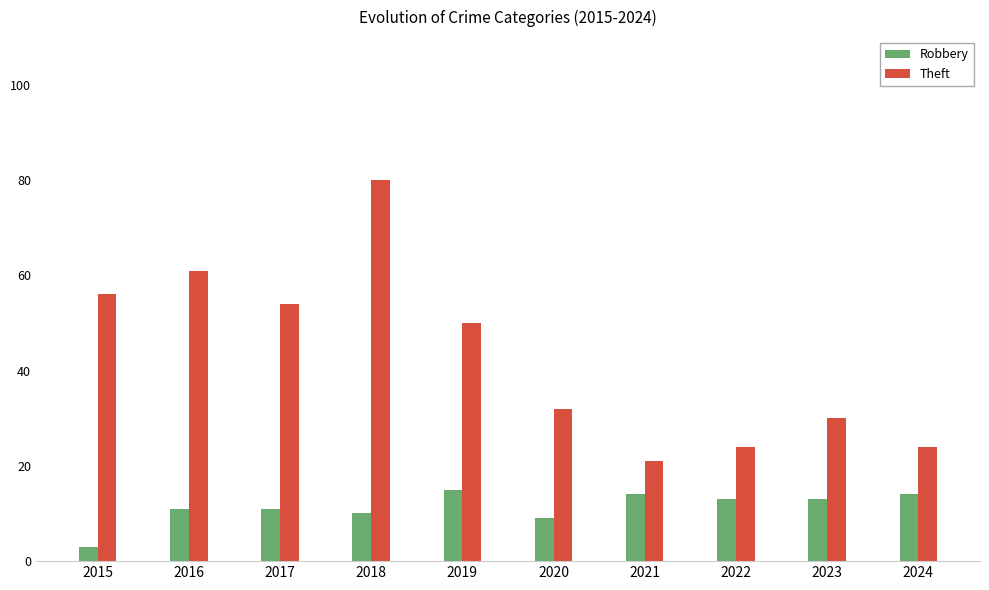

Reading right to left, extract all data points from this chart.

Robbery: 14	13	13	14	9	15	10	11	11	3
Theft: 24	30	24	21	32	50	80	54	61	56